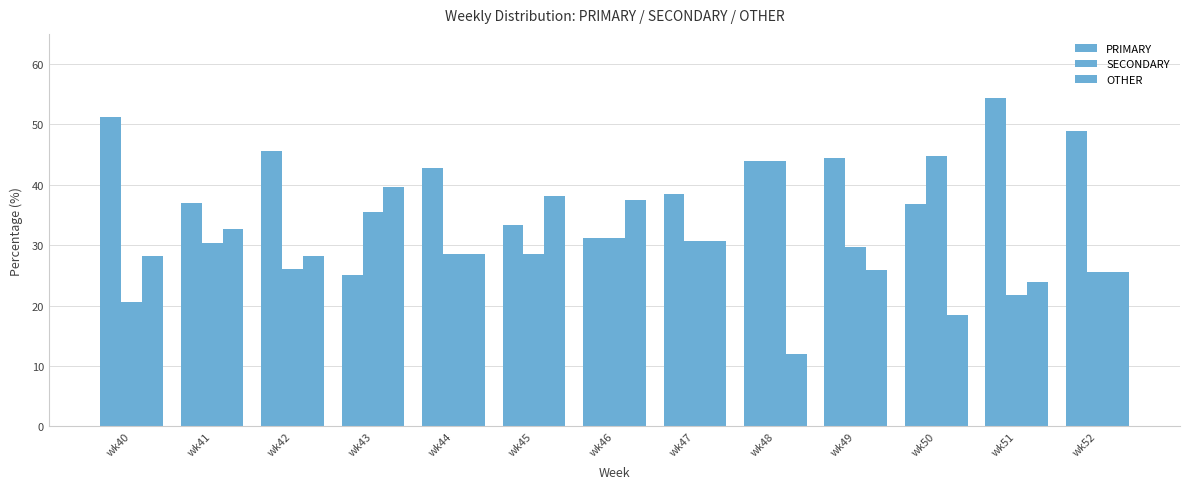

At wk41, list the series in order from smallest to largest.

SECONDARY, OTHER, PRIMARY